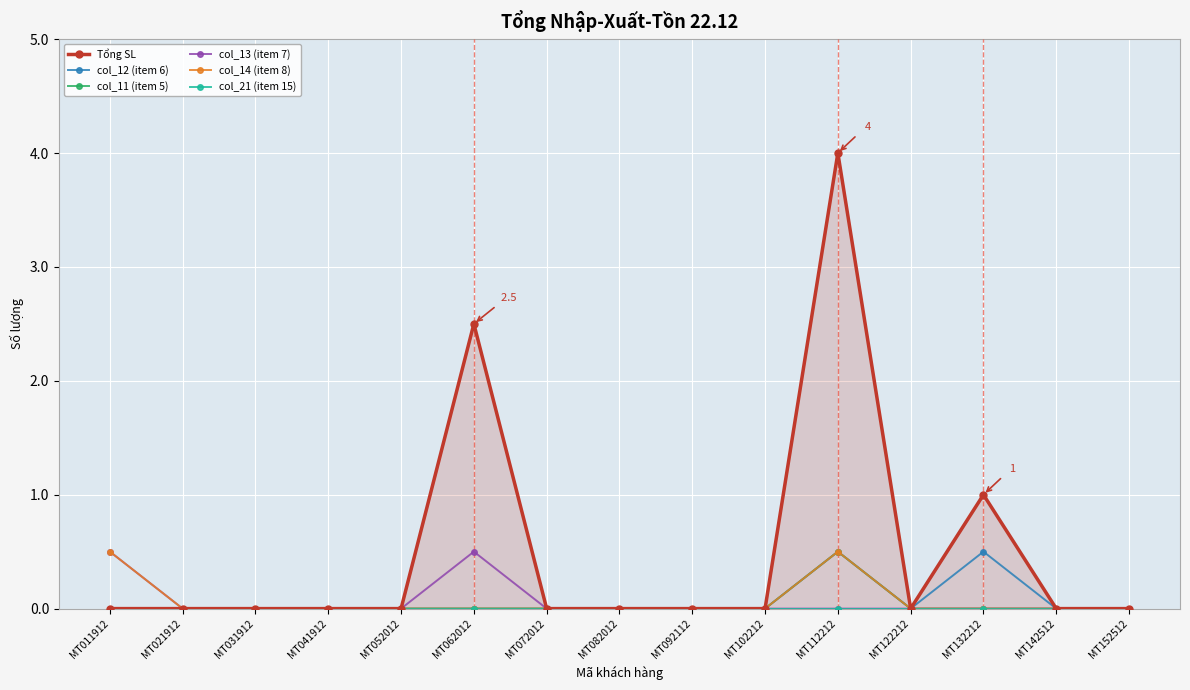

At which label does col_14 (item 8) reach its minimum?

MT021912